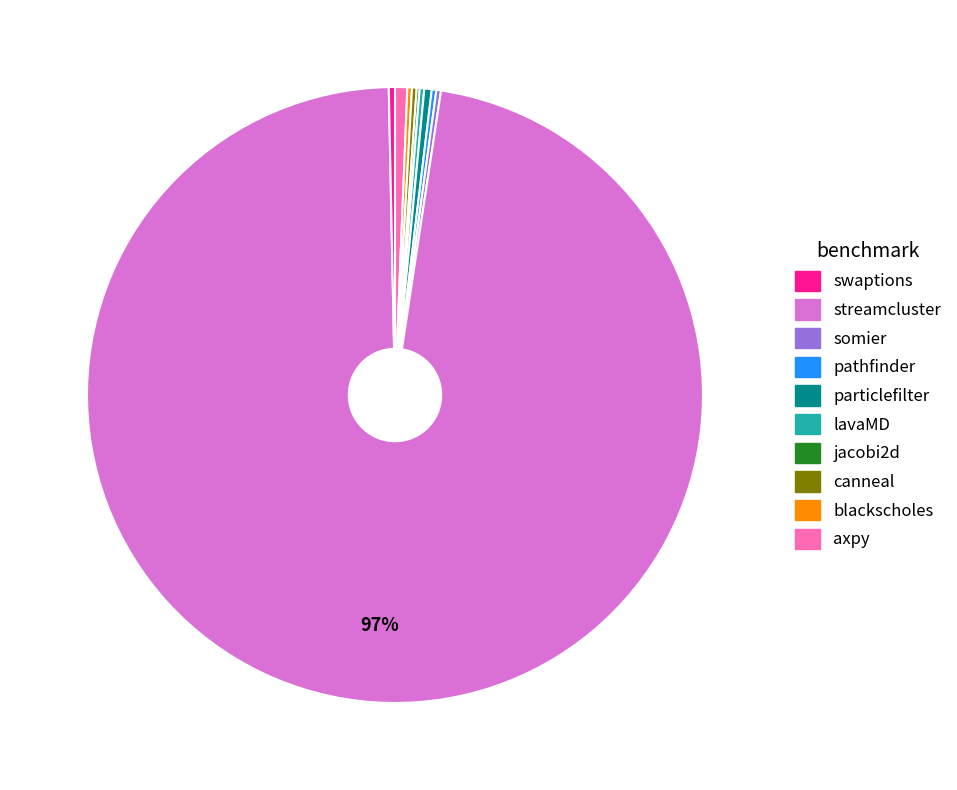

To the nearest percent, what is the average slice percentage?

10%